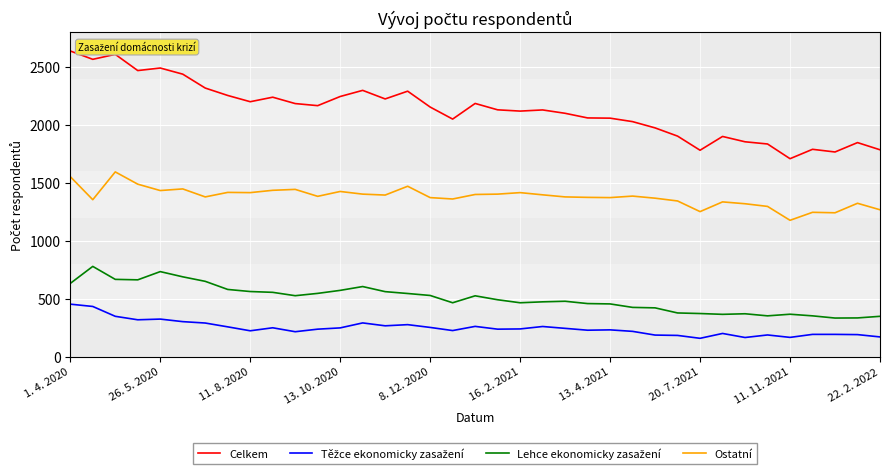

What is the smallest value displayed?

158